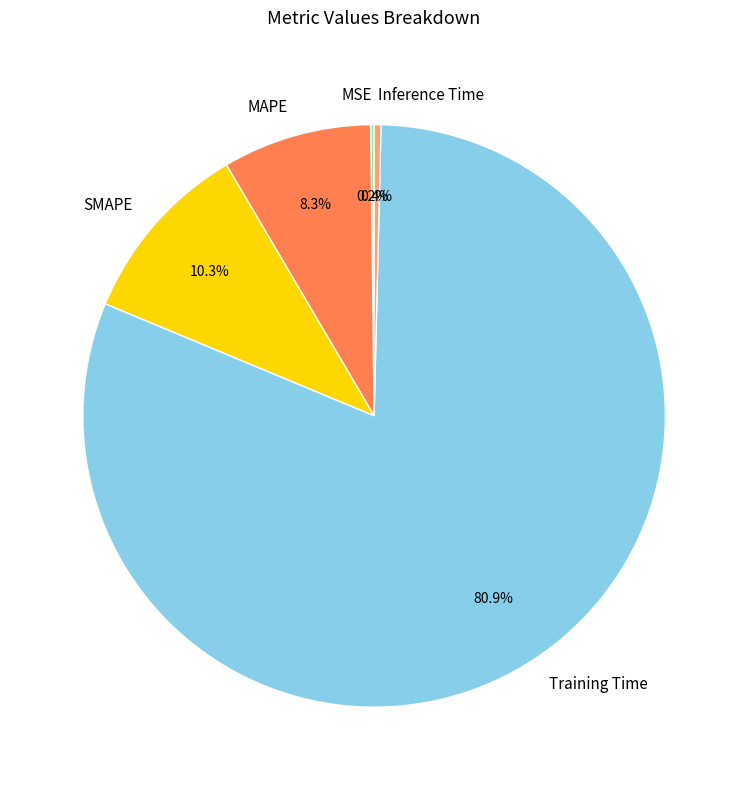

Which category accounts for the majority?

Training Time